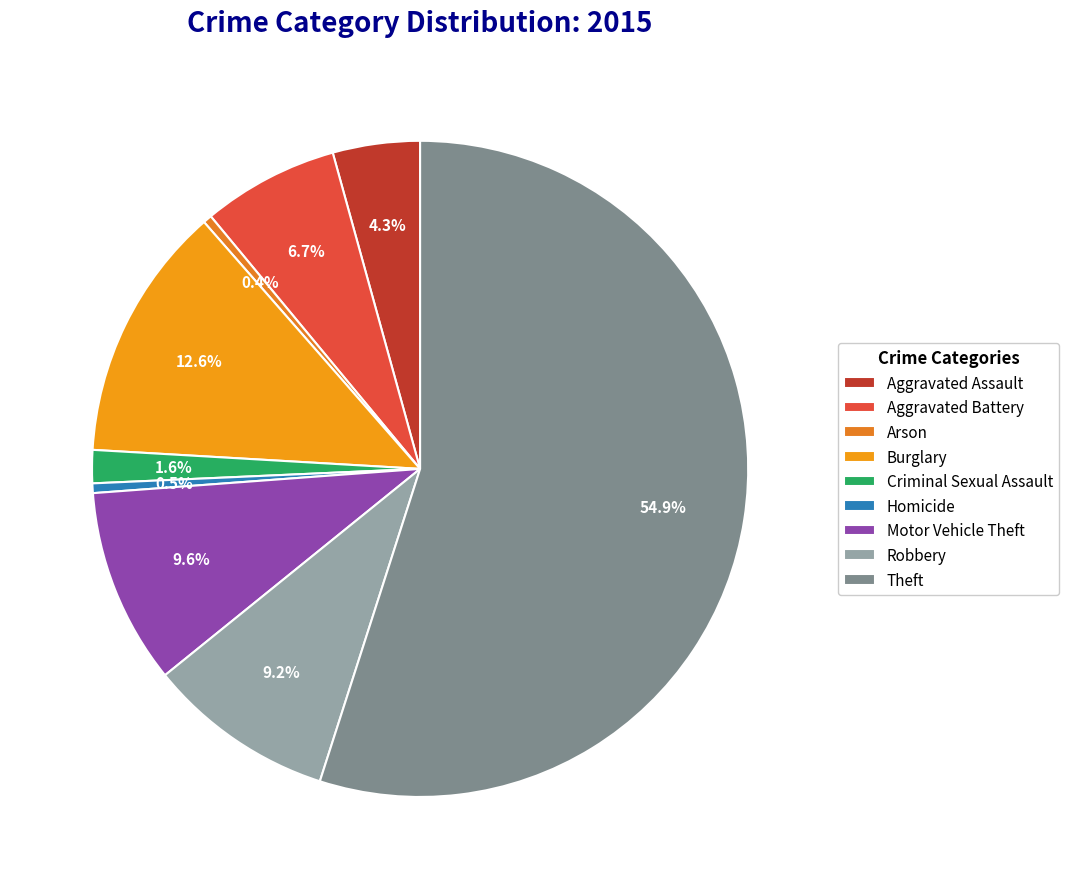

What is the ratio of the value at Aggravated Assault to the value at Homicide?

9.0